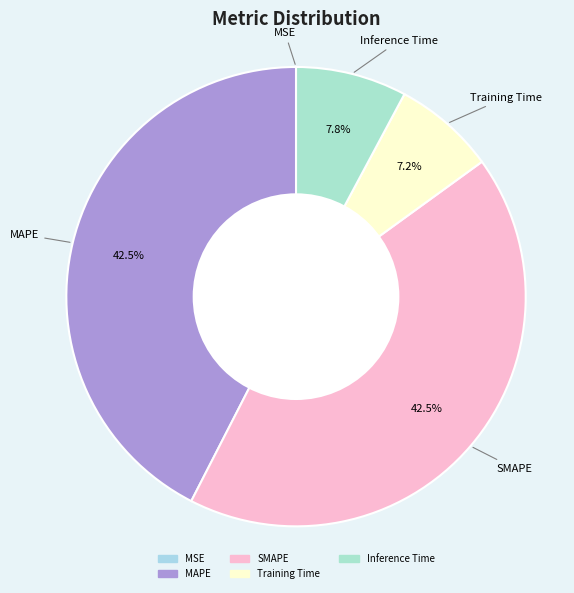

What percentage is NOT represented by Training Time?

92.8%